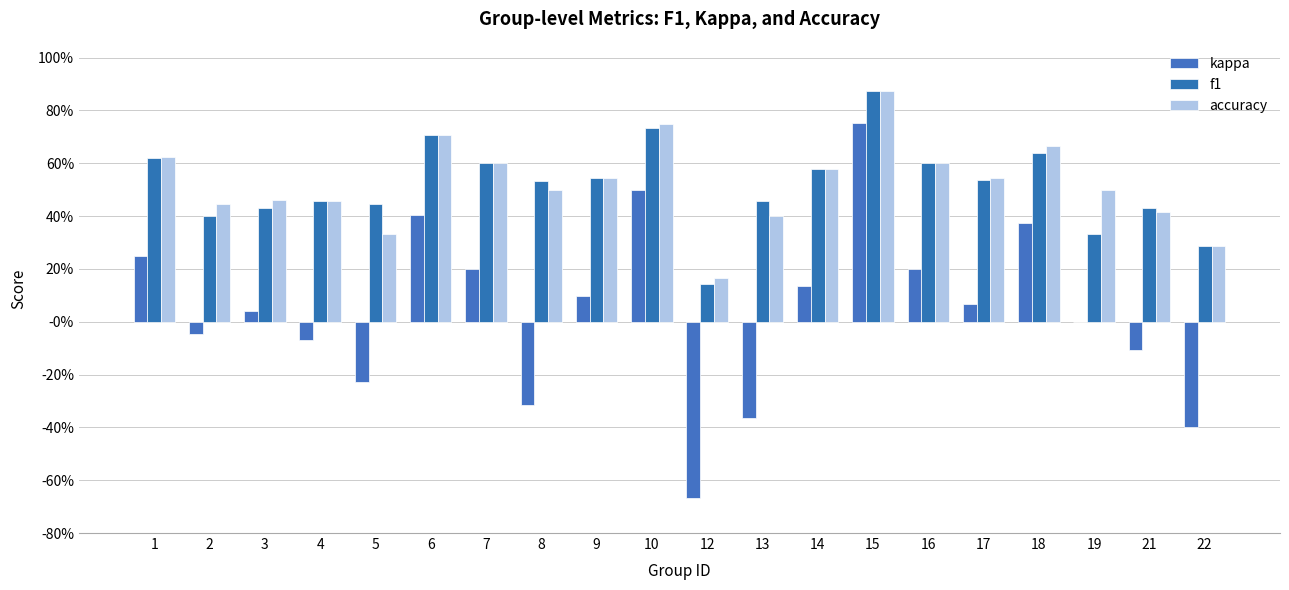

At which label is kappa closest to 0?

19